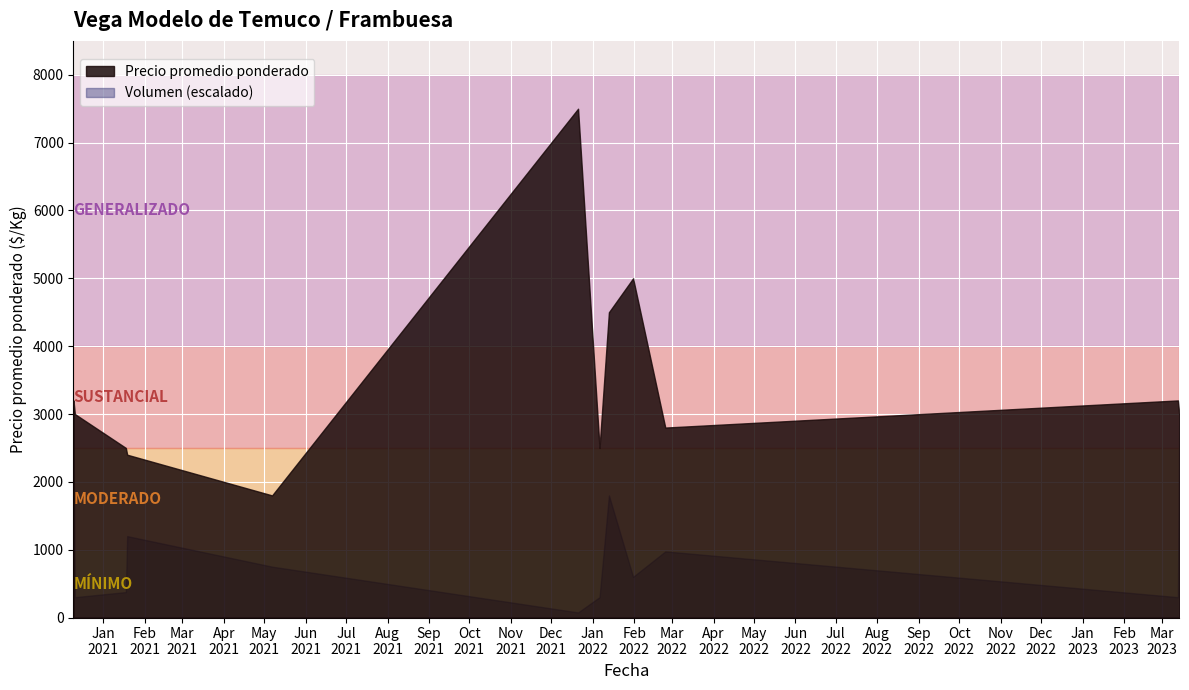

Is the value of Precio mínimo at 2023-03-13 greater than the value of Volumen at 2020-12-10?

Yes